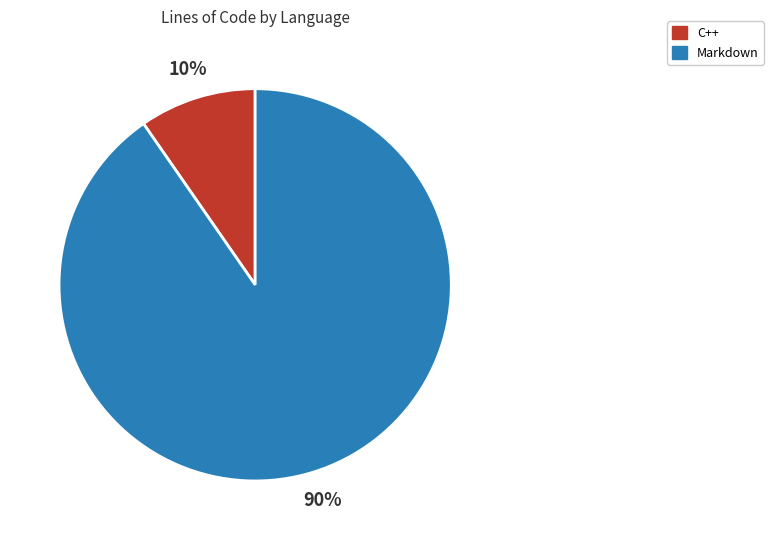

How many segments does this pie chart have?

2